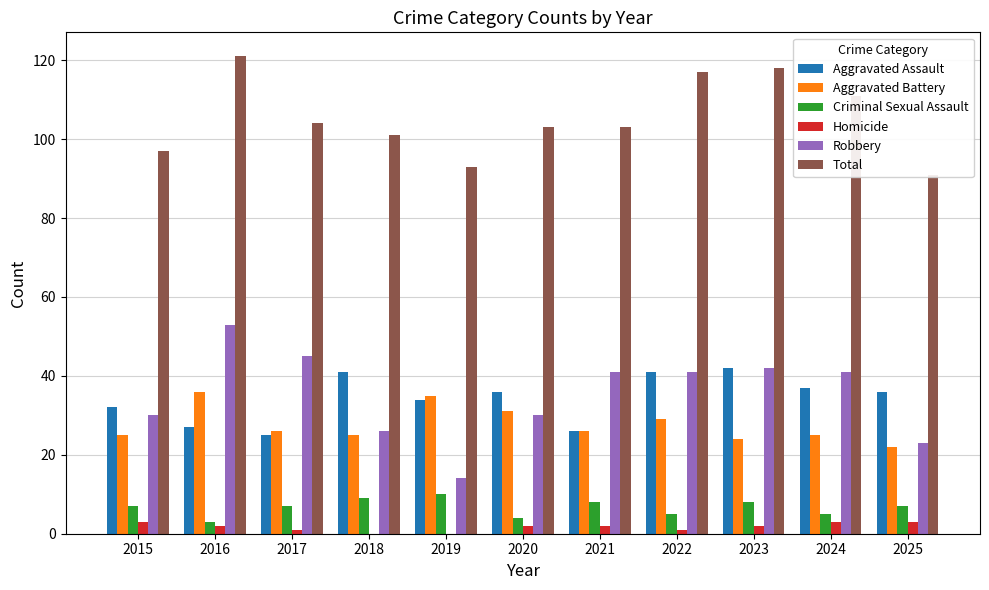

What is the difference between the highest and lowest values at 2019?

93